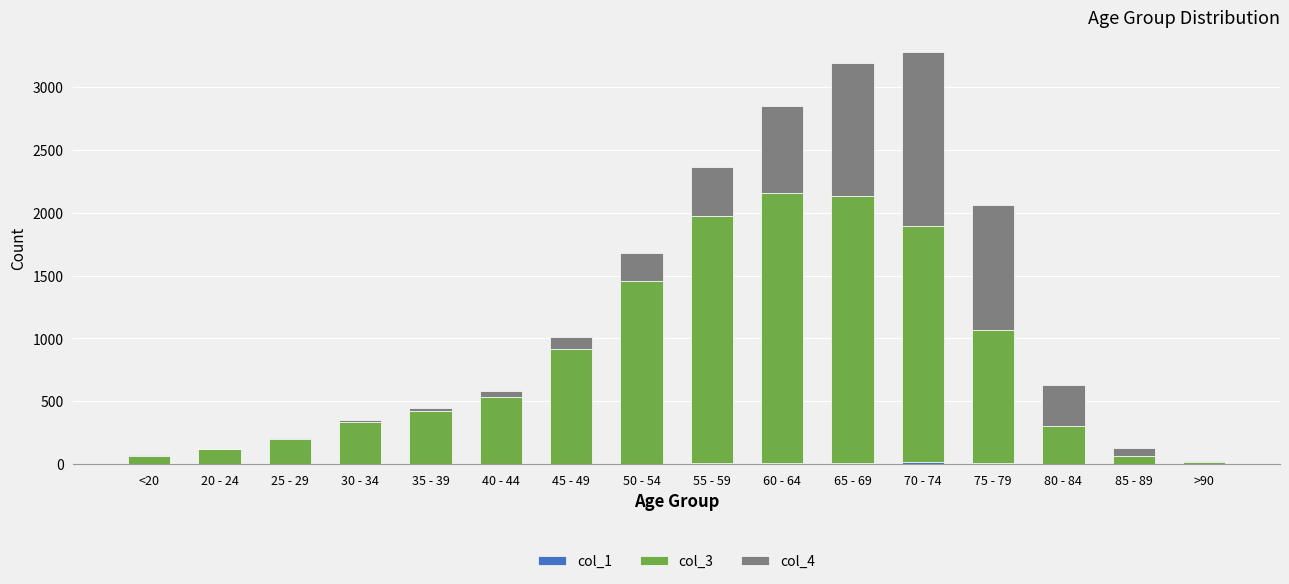

What is the sum of all col_4 values?

5357